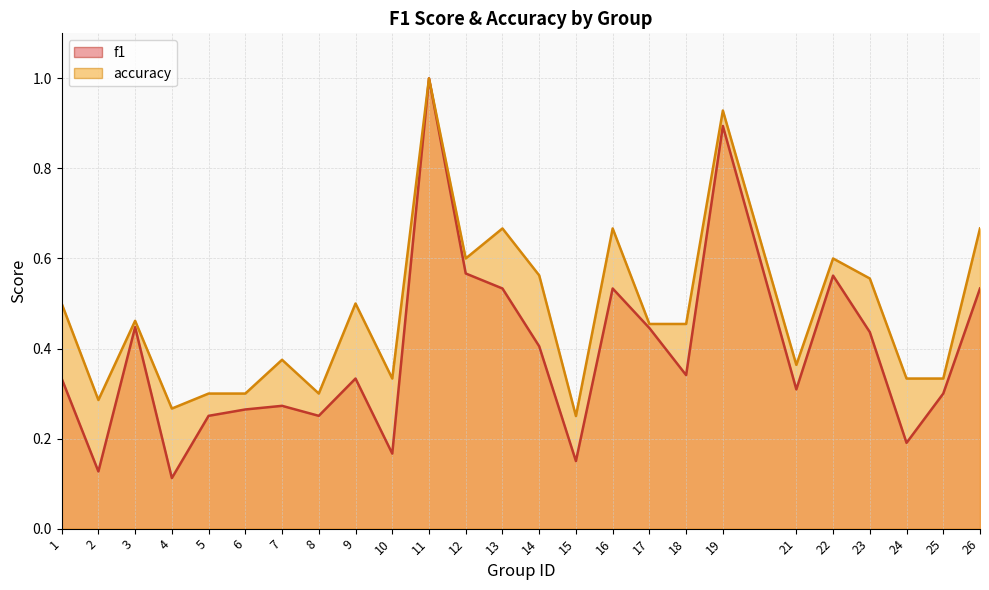

True or false: accuracy has a value of 1.0 at 11.

True